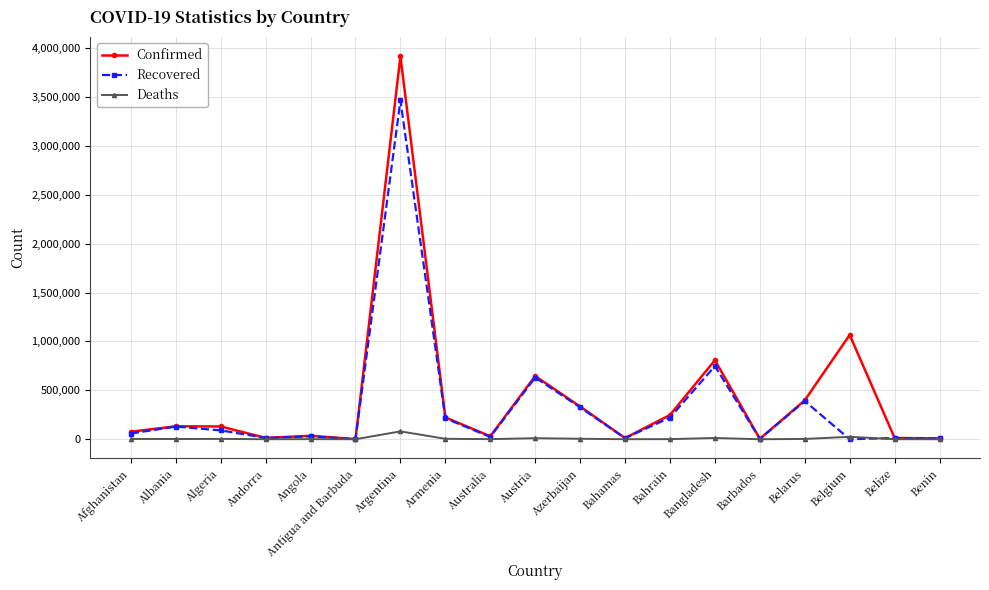

How many lines are shown in the chart?

3